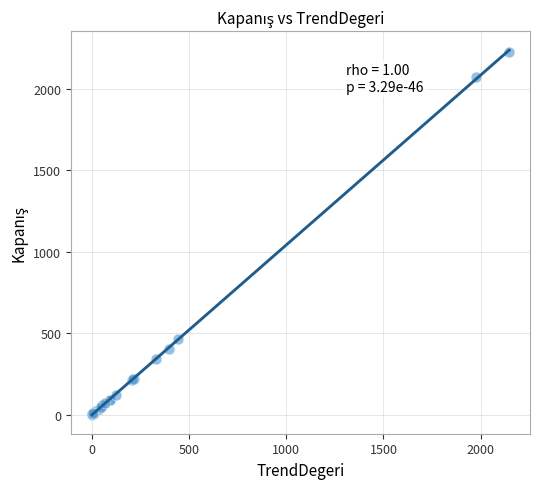

What Y value in the scatter plot is closest to 1113?

468.5